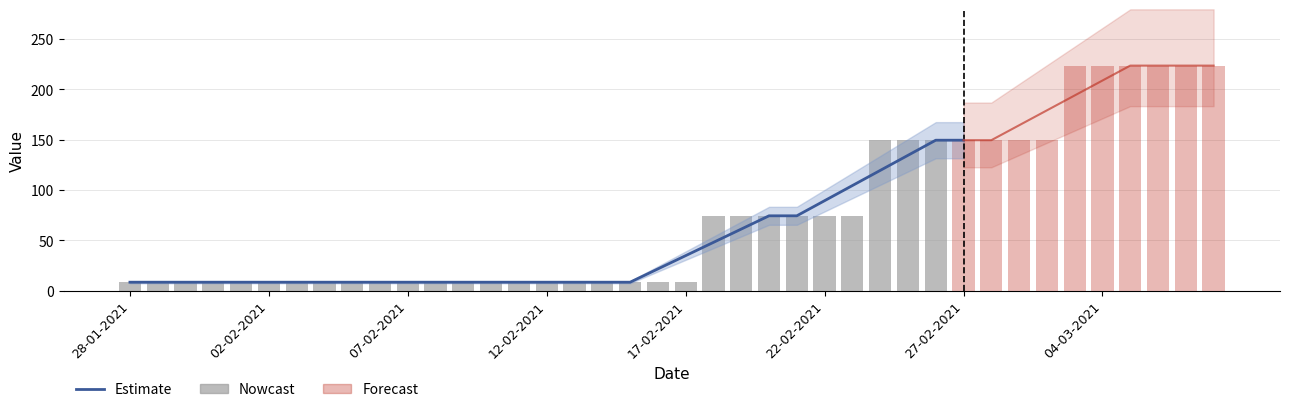

What is the label of the 39th bar from the right?

29-01-2021